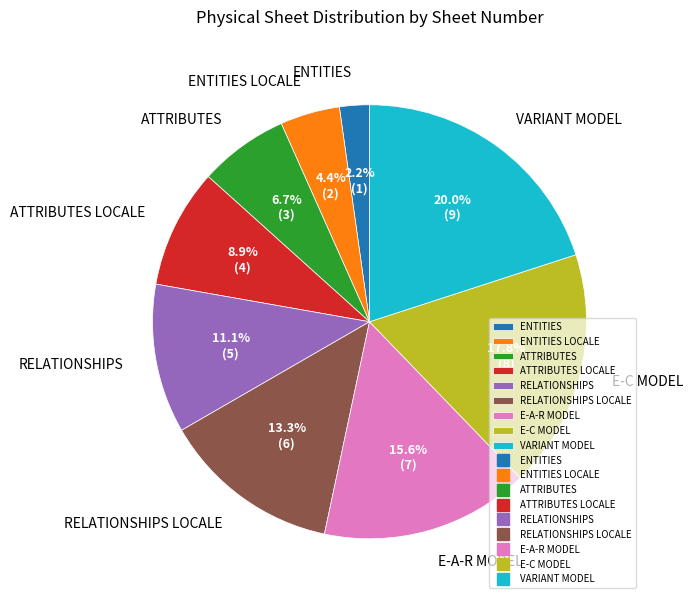

Which slice is the smallest?

ENTITIES